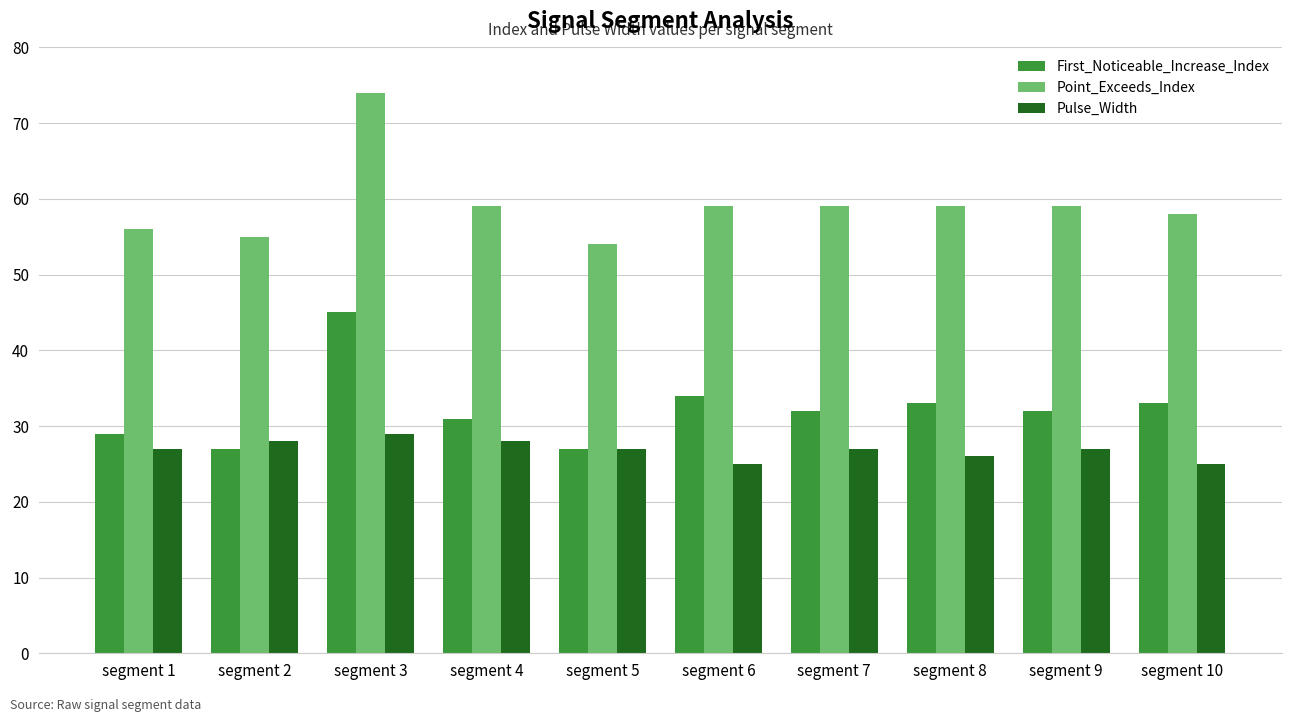

How many categories are shown in the chart?

10